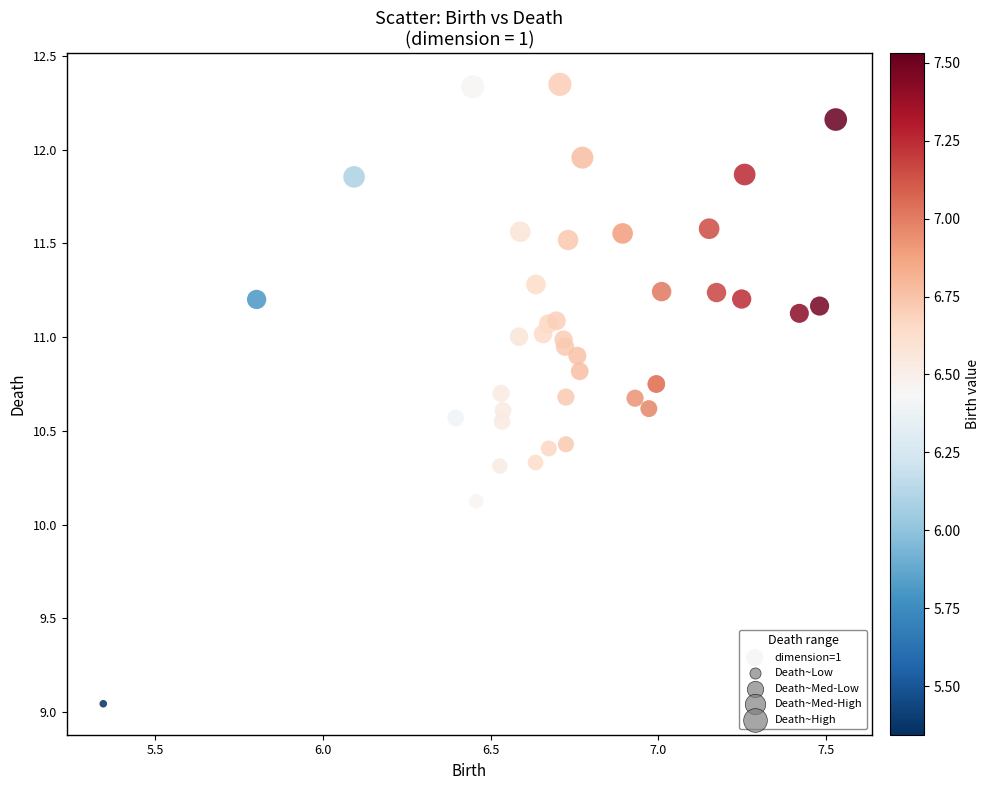

What Y value in the scatter plot is closest to 10?

10.1